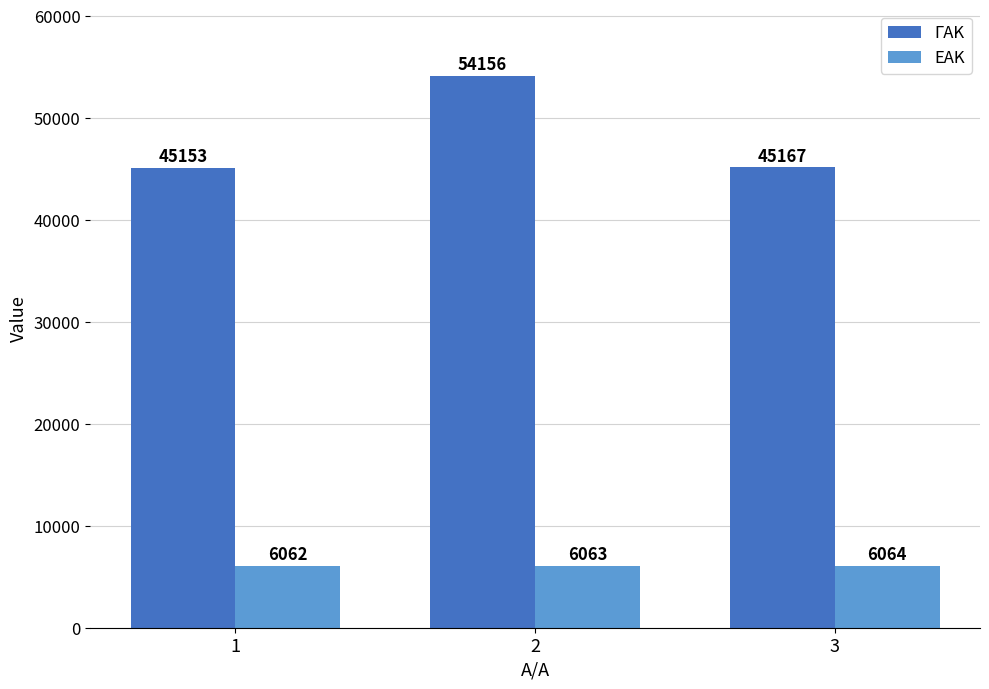

What are all the series names shown in the legend?

ΓΑΚ, ΕΑΚ